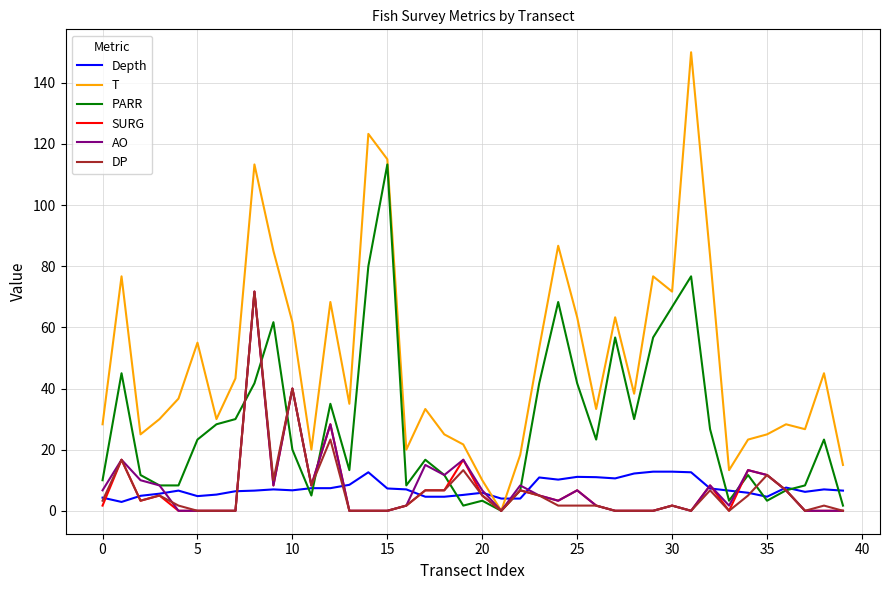

Which series has the largest total across all categories?

T